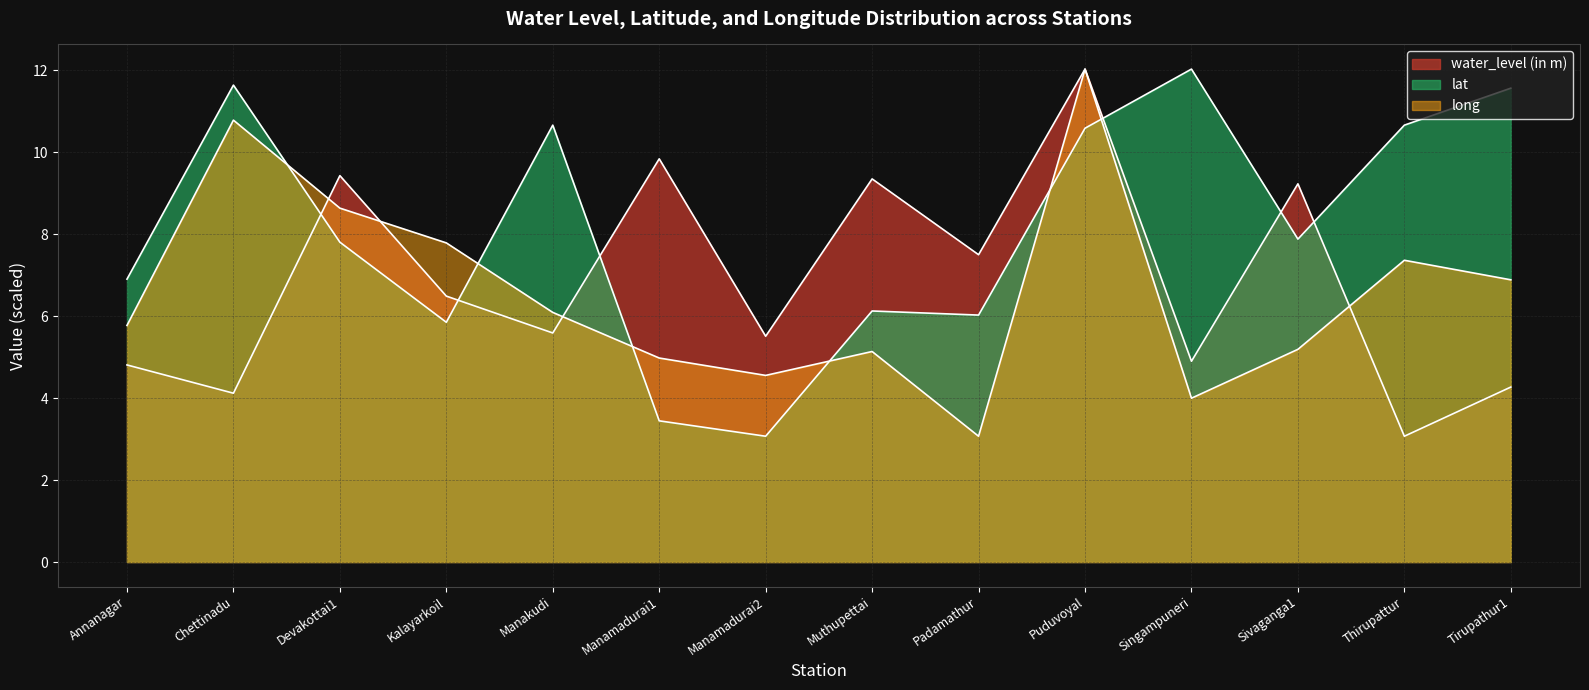

Which series has the largest total across all categories?

lat